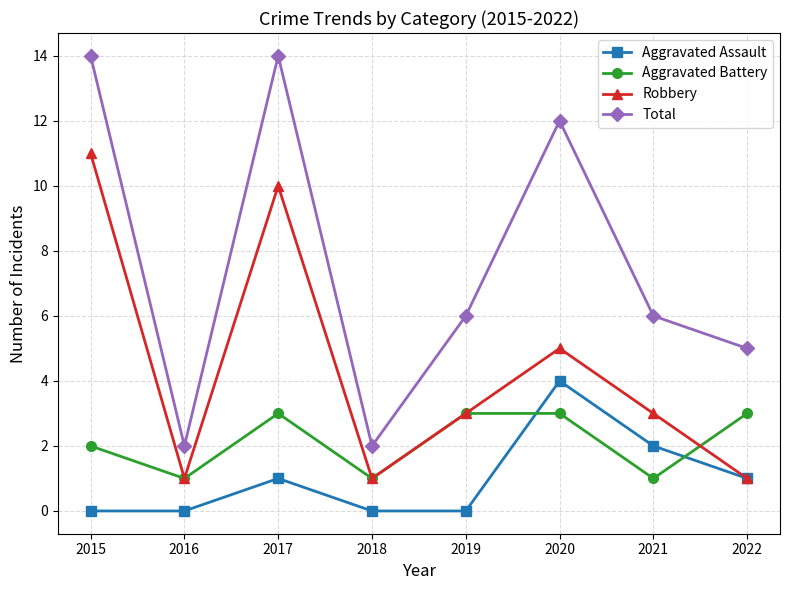

Rank the series at 2020 from highest to lowest value.

Total, Robbery, Aggravated Assault, Aggravated Battery